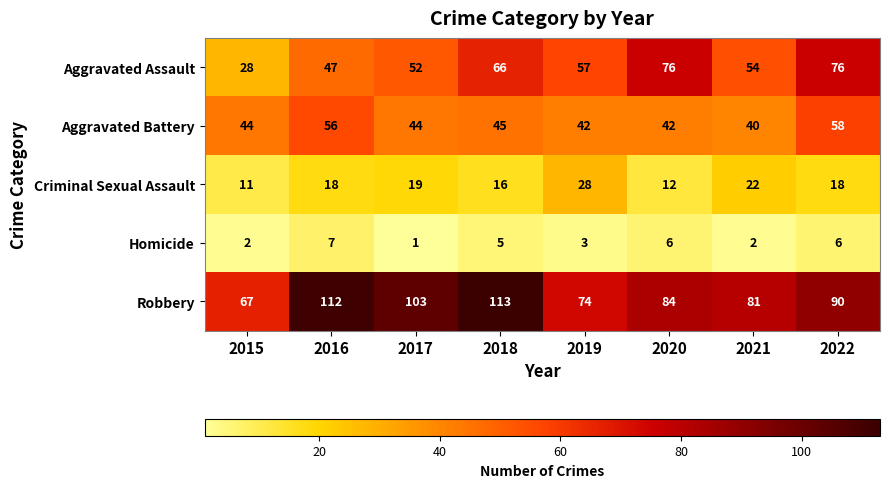

What is the average value of the Criminal Sexual Assault series?

18